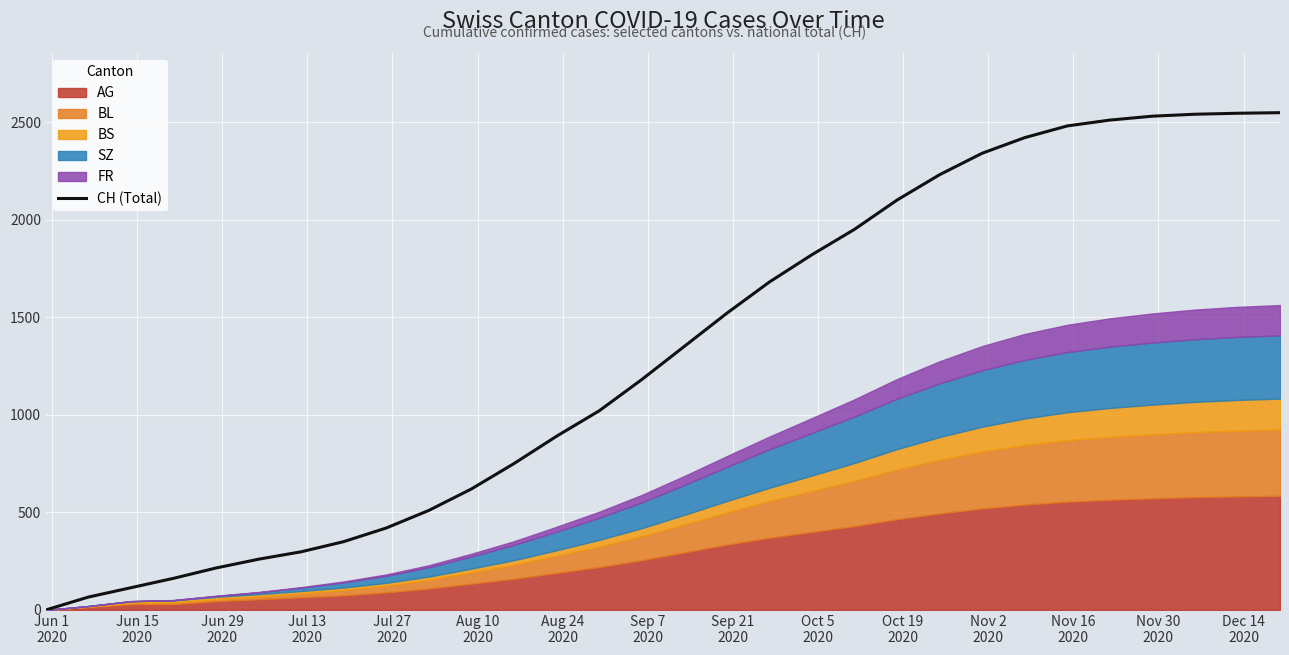

How many values exceed 1350?

14